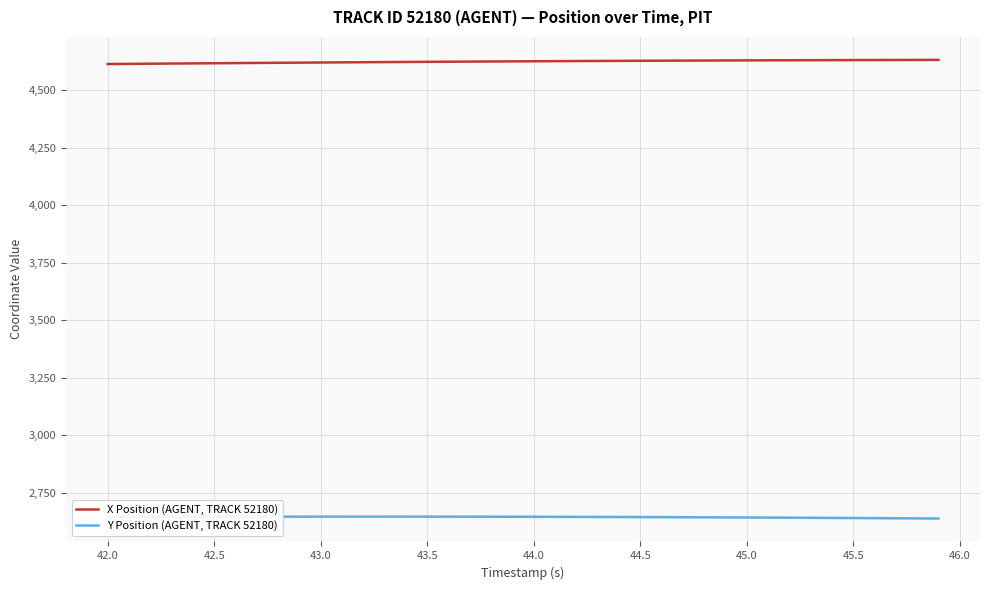

What is the minimum value shown in the chart?

2637.9